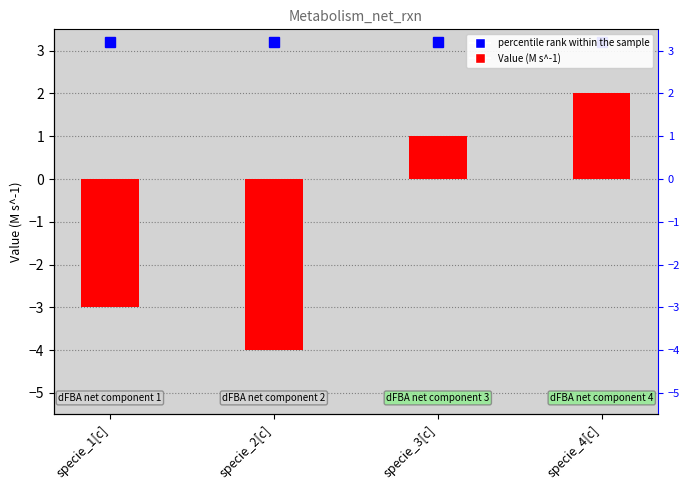

True or false: the data shows -3 at specie_1[c].

True